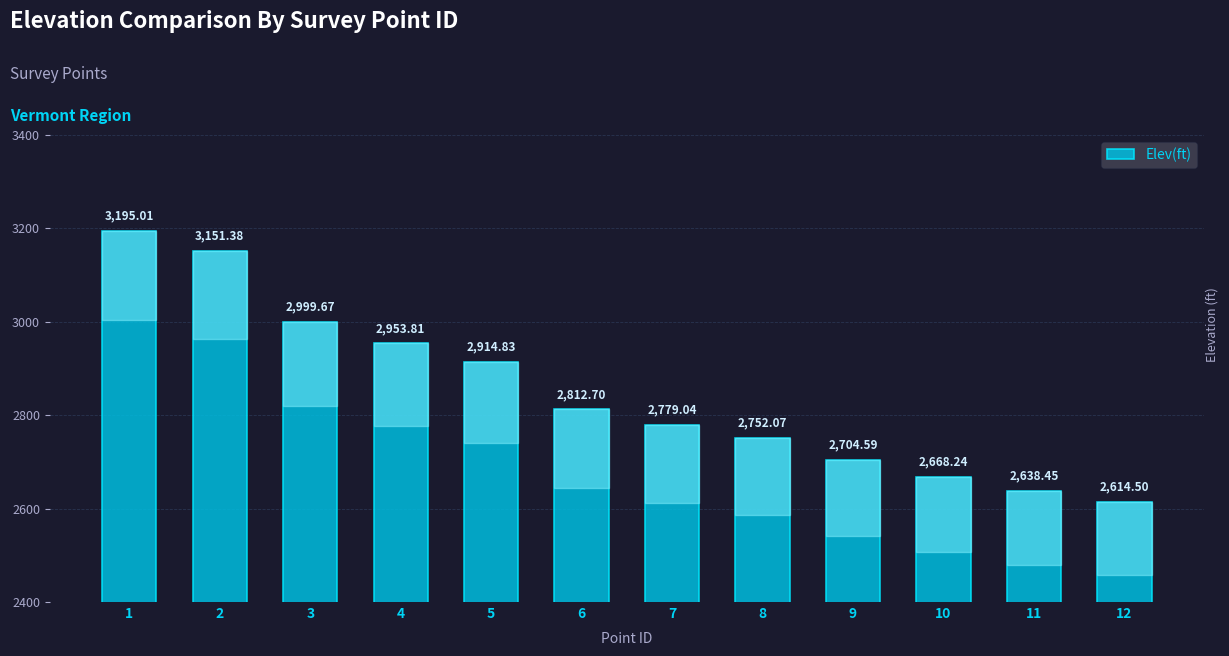

What is the minimum value shown in the chart?

2614.5